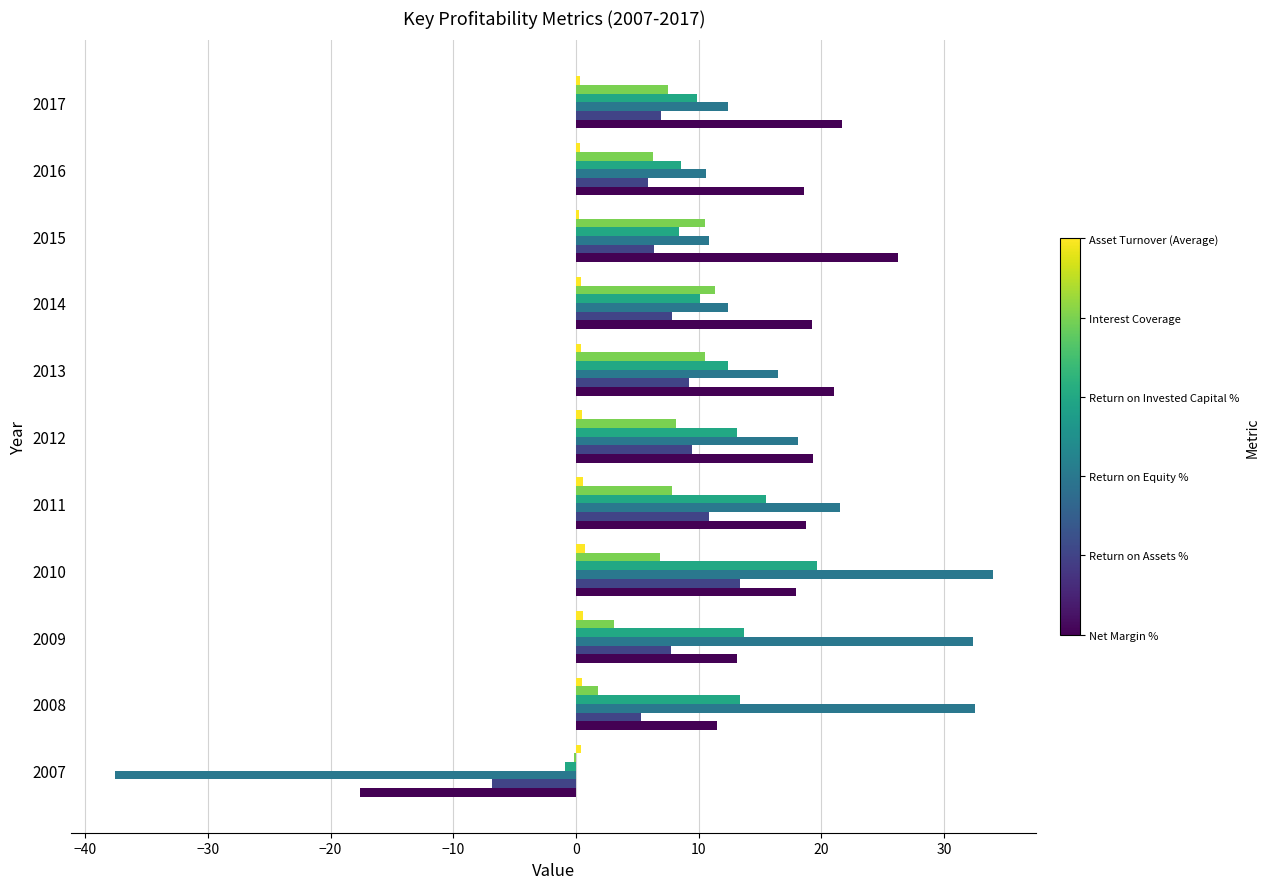

At which category is the sum across all series the highest?

2010